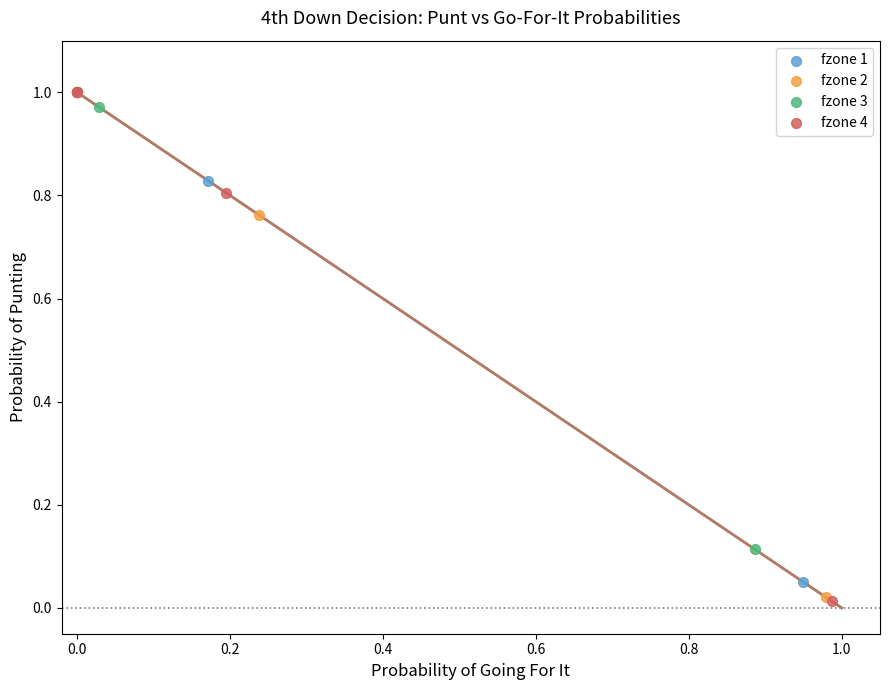

Which series has the largest Y range (max minus min)?

fzone 4